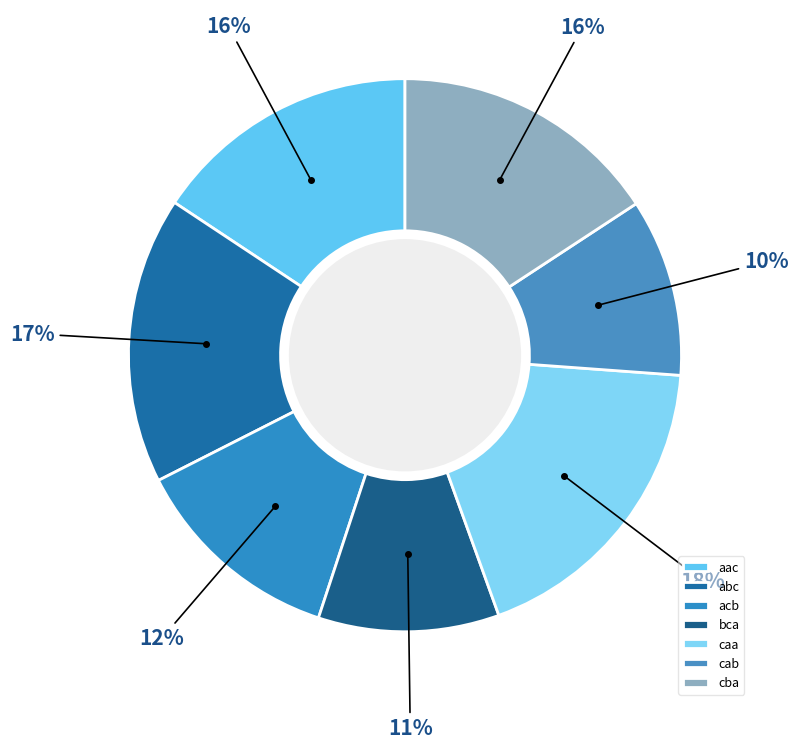

Rank the categories by value from lowest to highest.

cab, bca, acb, aac, cba, abc, caa